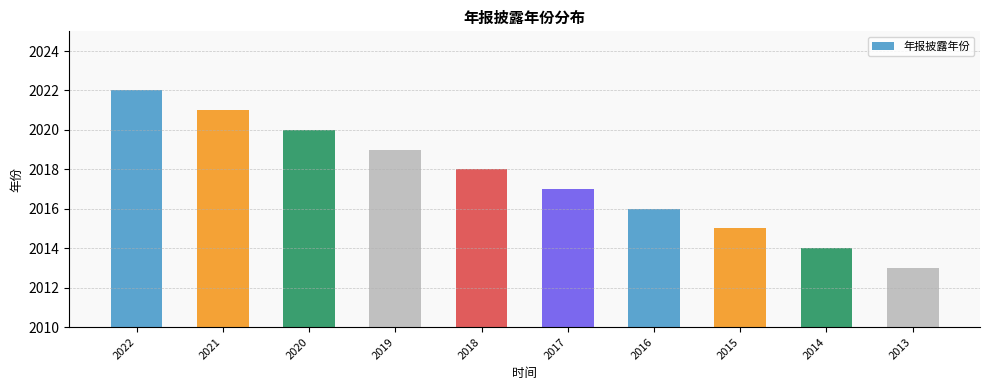

What is the difference between the second highest and minimum values?

8